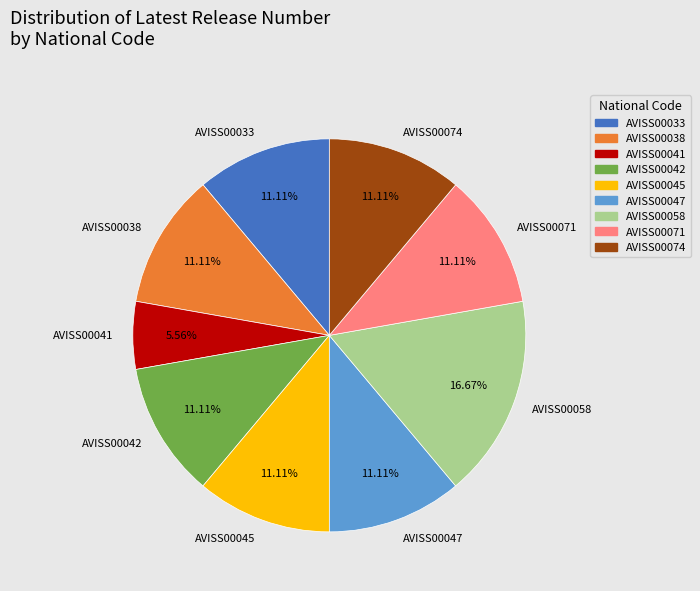

Is the sum of AVISS00041 and AVISS00074 greater than half?

No